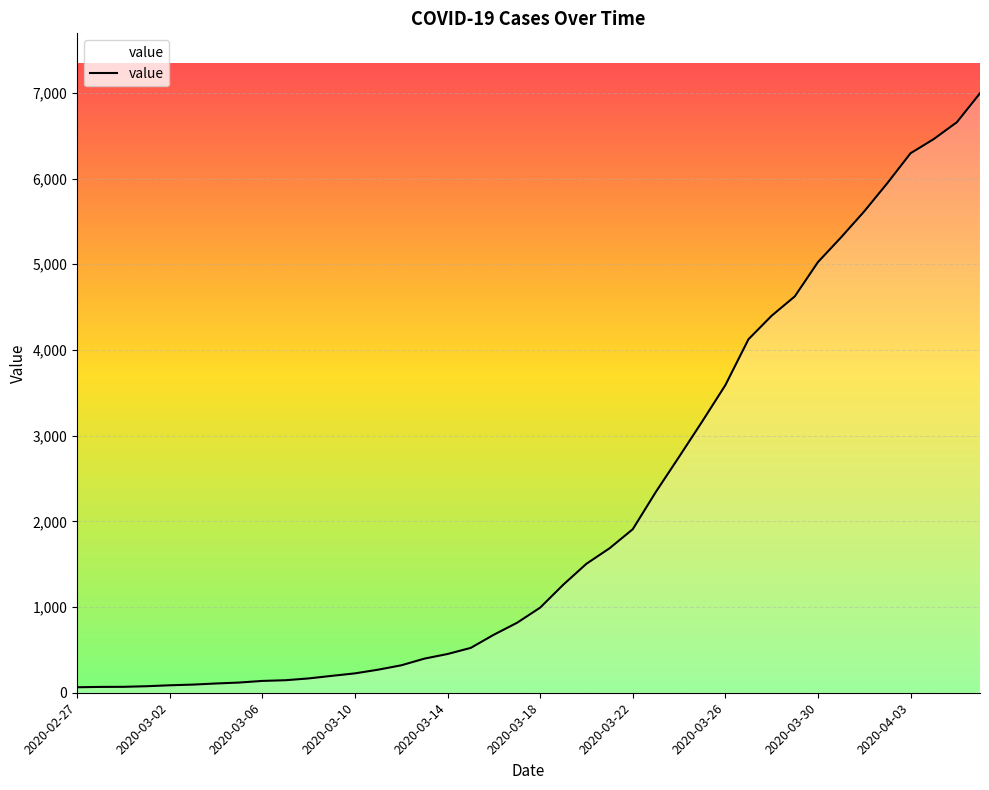

What is the greatest value displayed?

6995